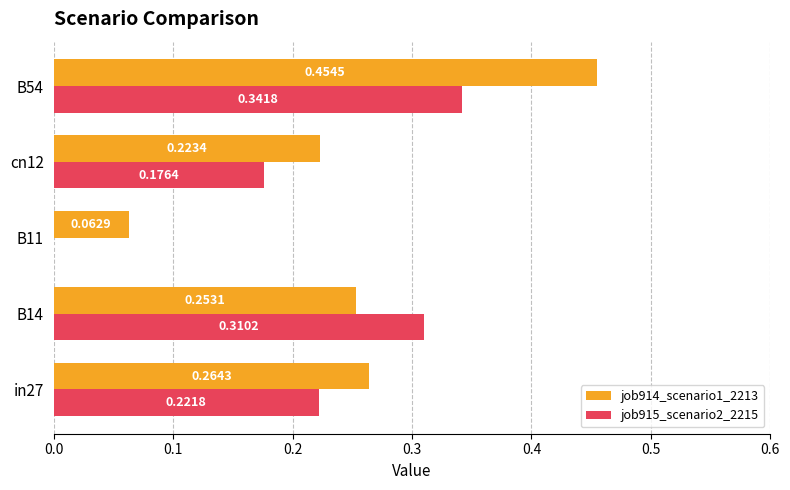

Between in27 and B54, which series saw the biggest shift?

job914_scenario1_2213